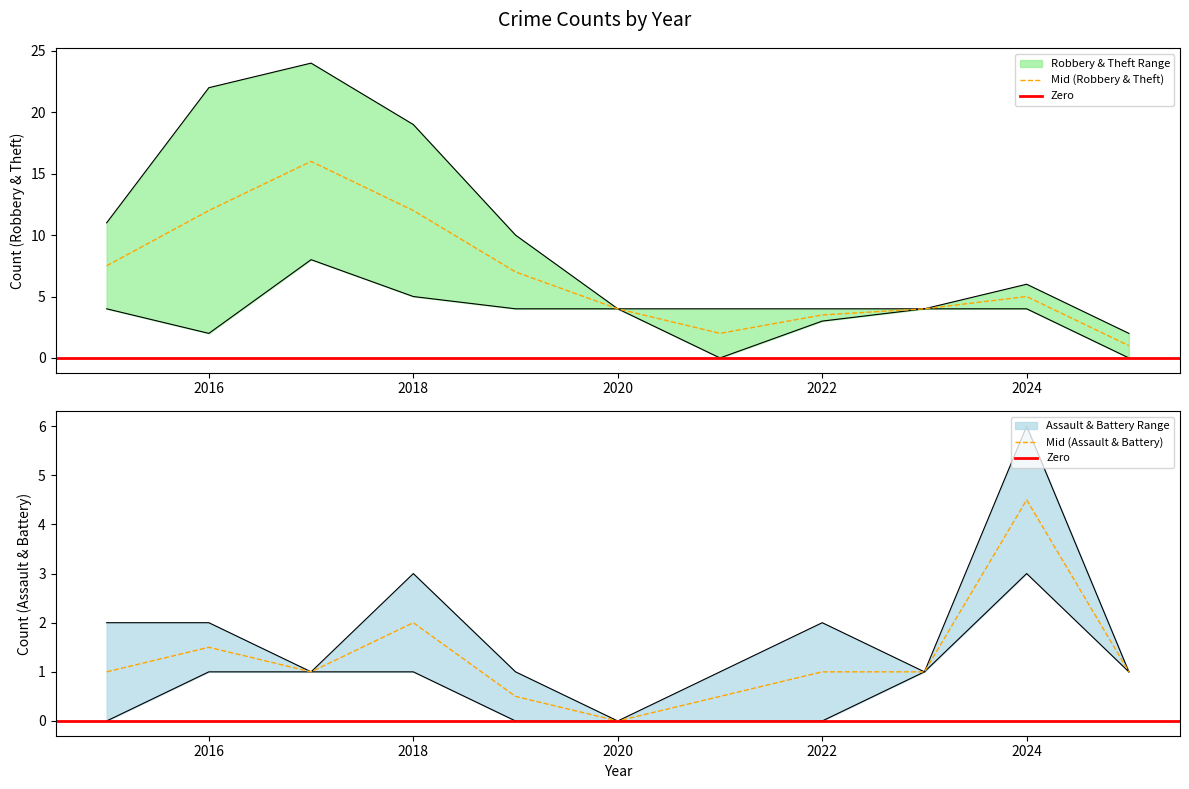

True or false: Aggravated Assault and Total intersect in this chart.

False